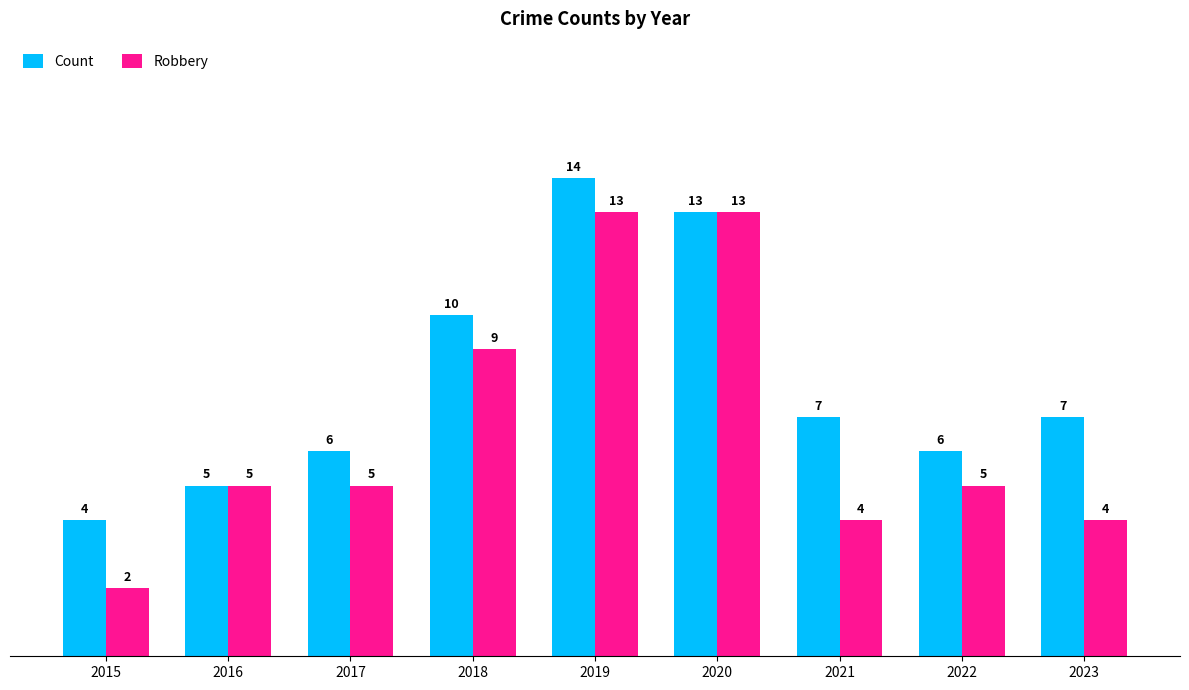

What is the difference between the Count values at 2020 and 2016?

8